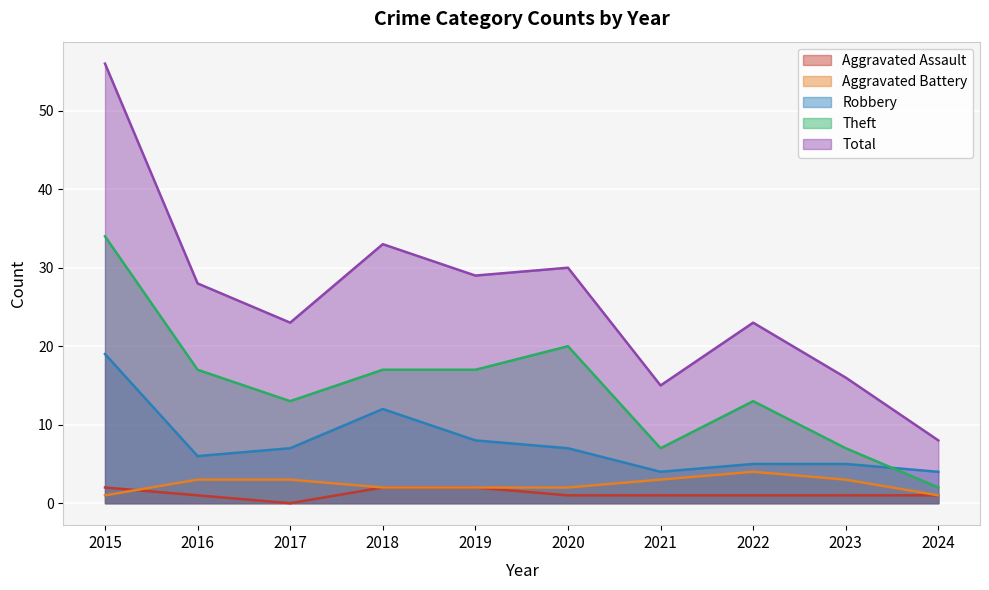

Reading left to right, list all the values displayed in this chart.

Aggravated Assault: 2	1	0	2	2	1	1	1	1	1
Aggravated Battery: 1	3	3	2	2	2	3	4	3	1
Robbery: 19	6	7	12	8	7	4	5	5	4
Theft: 34	17	13	17	17	20	7	13	7	2
Total: 56	28	23	33	29	30	15	23	16	8